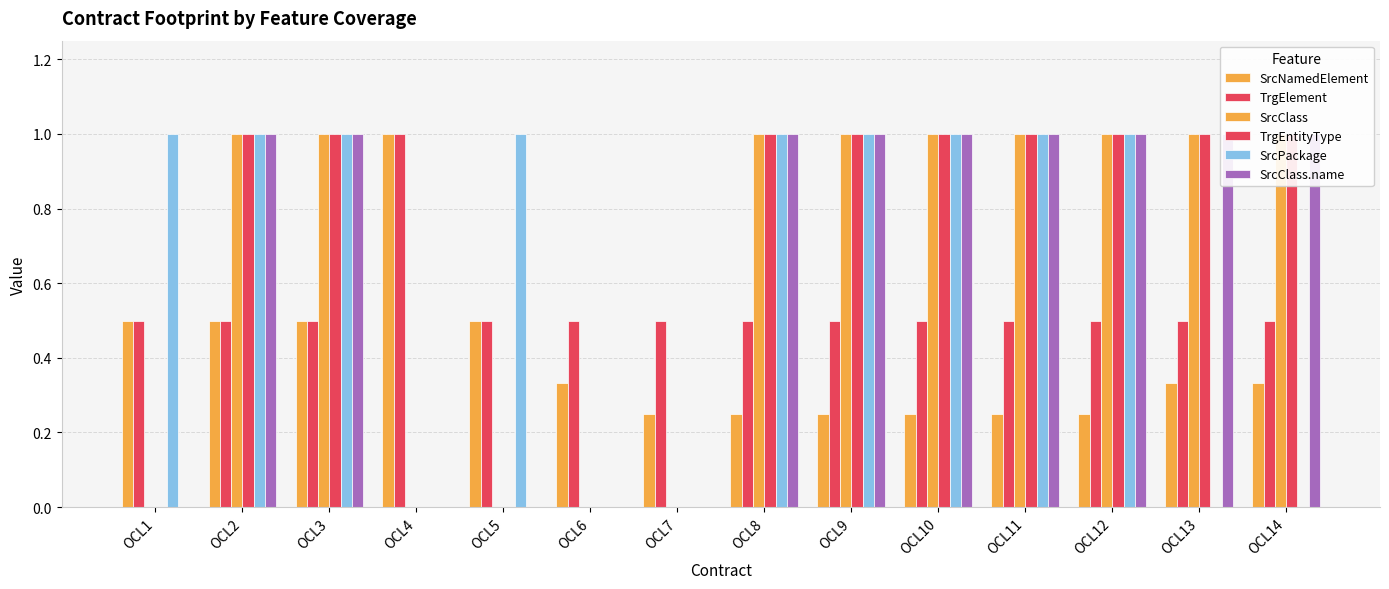

Which series has the largest total across all categories?

SrcClass